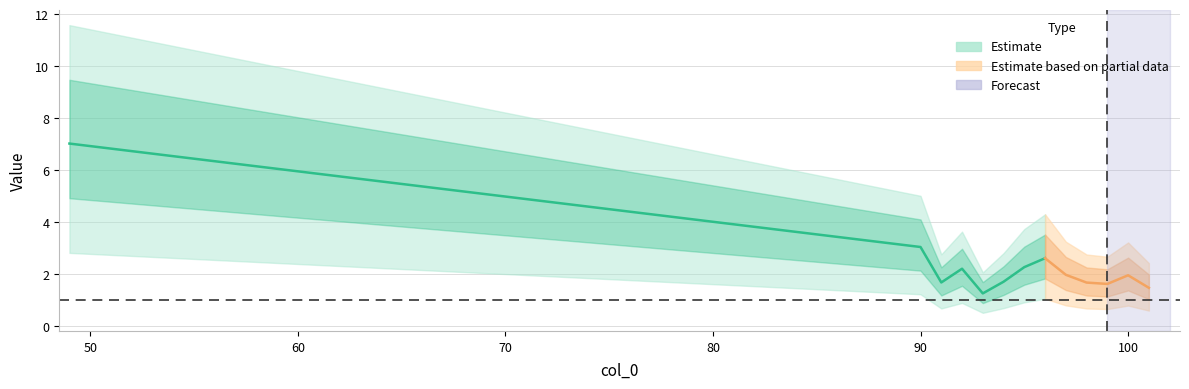

Reading left to right, extract all data points from this chart.

49=7.0	90=3.0	91=1.7	92=2.2	93=1.2	94=1.7	95=2.3	96=2.6	97=2.0	98=1.7	99=1.6	100=1.9	101=1.5